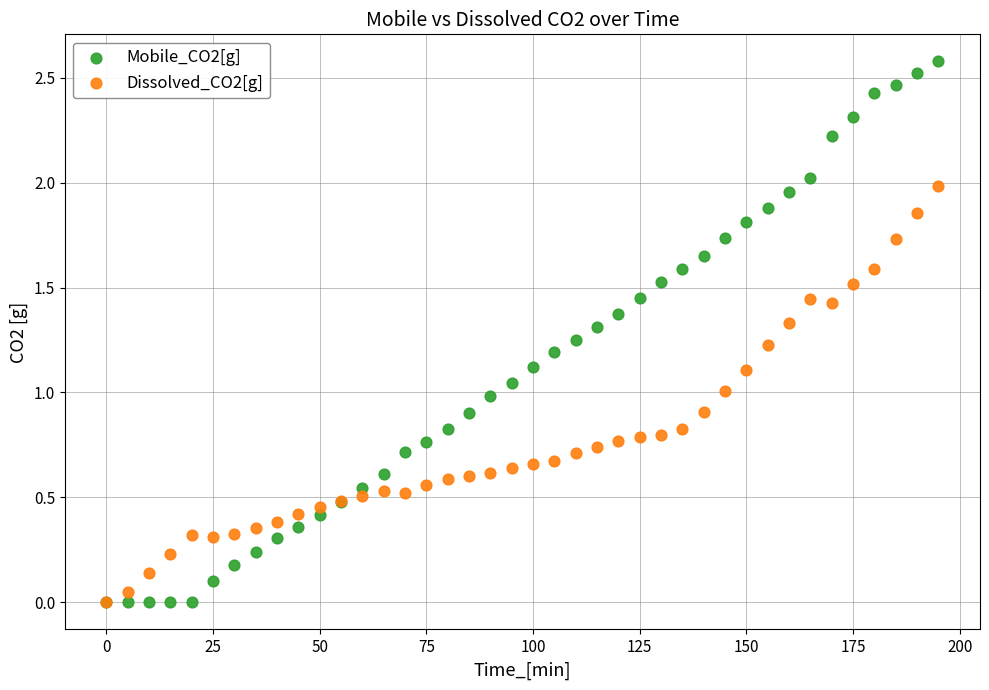

What are all the series names shown in the legend?

Mobile_CO2[g], Dissolved_CO2[g]